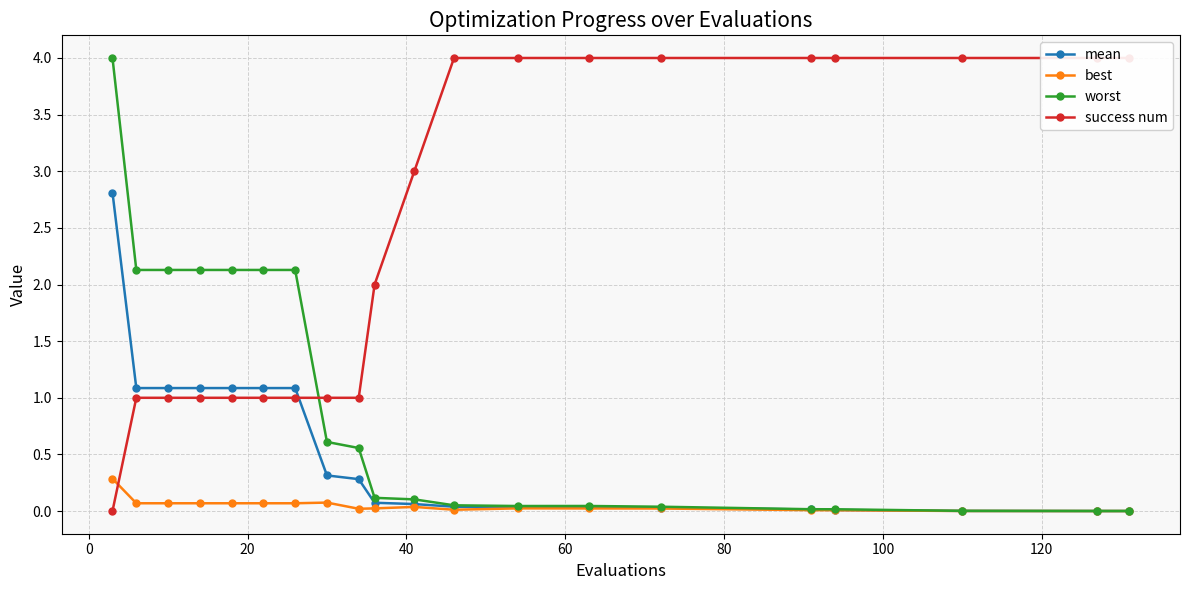

What is the maximum value for worst?

4.0